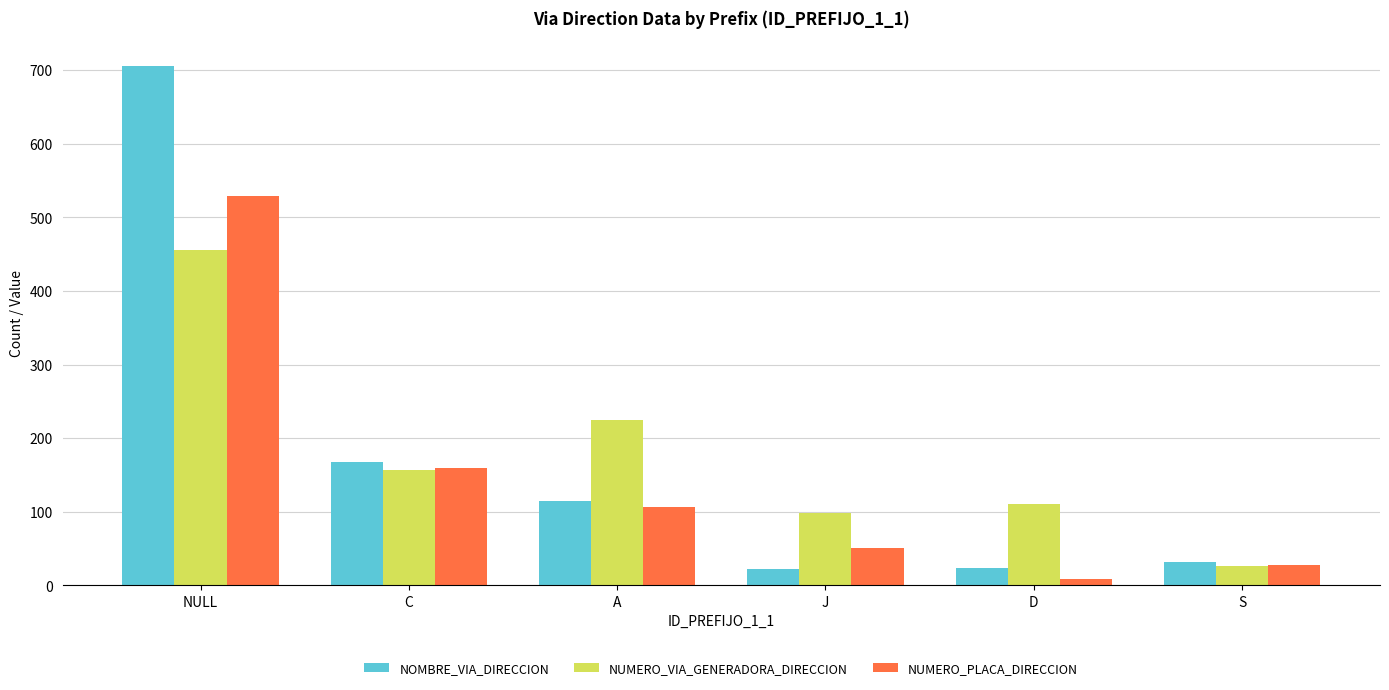

What are all the series names shown in the legend?

NOMBRE_VIA_DIRECCION, NUMERO_VIA_GENERADORA_DIRECCION, NUMERO_PLACA_DIRECCION